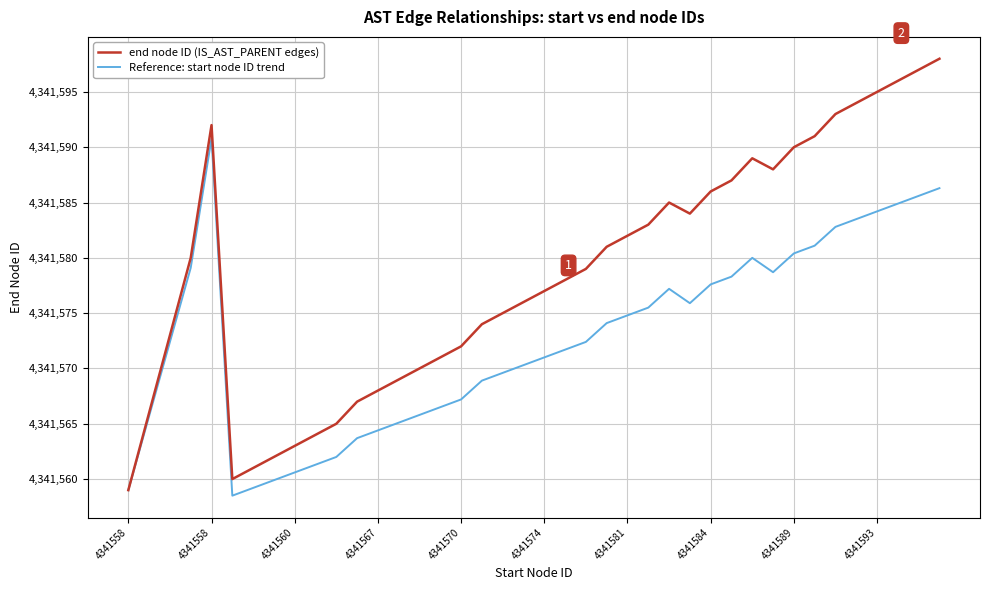

List the series in order of their peak value, lowest first.

Reference: start node ID trend, end node ID (IS_AST_PARENT edges)